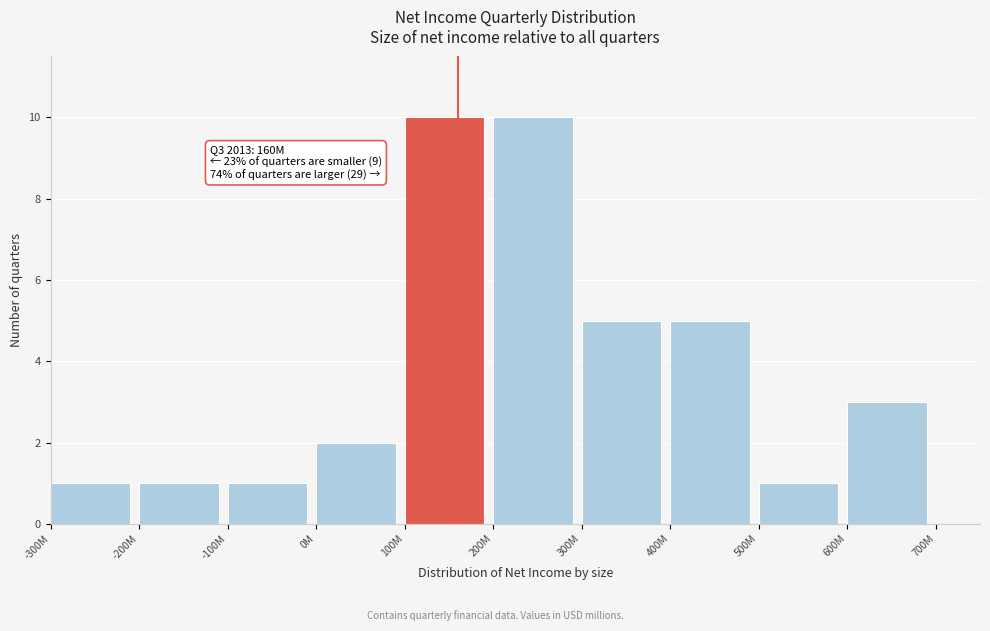

Reading right to left, transcribe all the data shown in this chart.

700M=0	600M=3	500M=1	400M=5	300M=5	200M=10	100M=10	0M=2	-100M=1	-200M=1	-300M=1